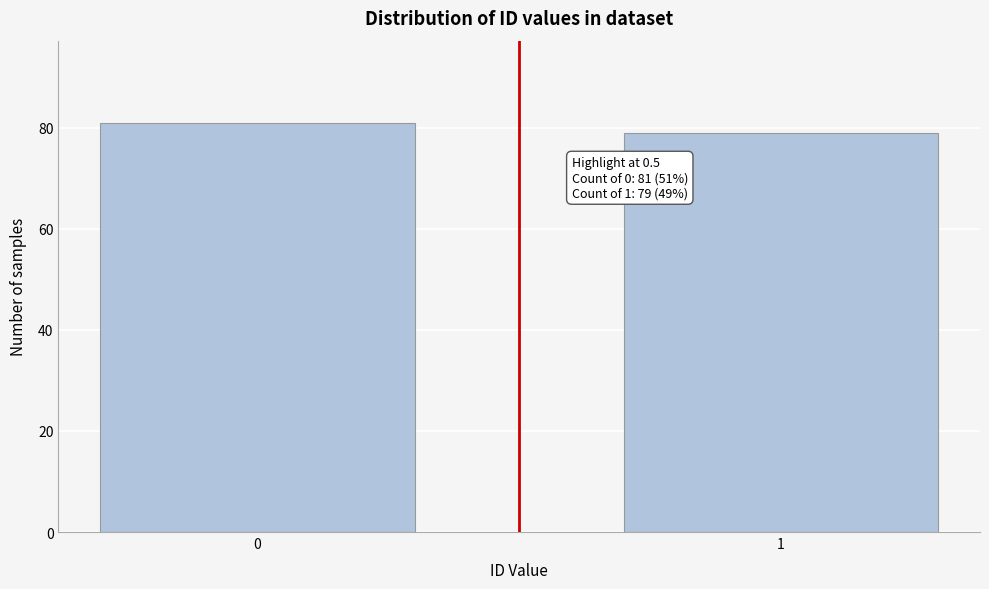

Reading left to right, transcribe all the data shown in this chart.

0=81	1=79